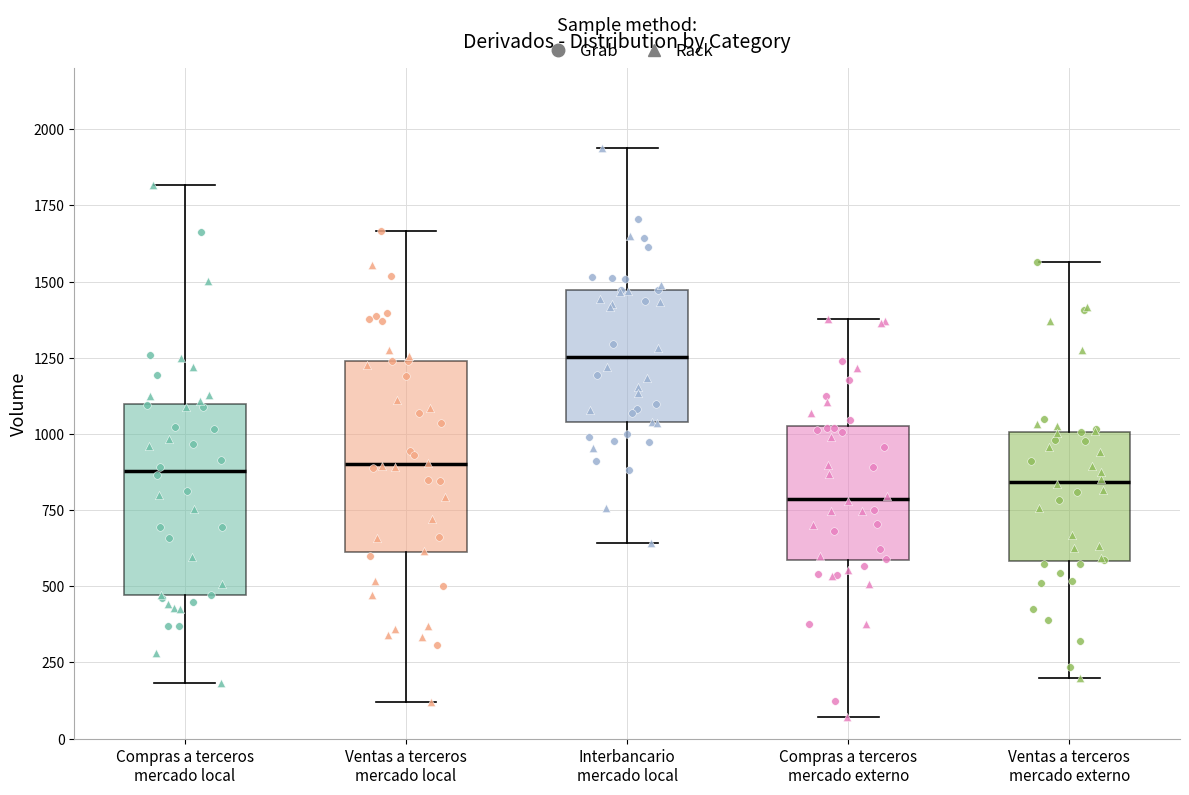

Where does the upper whisker of the box for Ventas a terceros mercado local end on the y-axis? The values are not printed on the chart, so give them approximately, as read against the axis.

1650